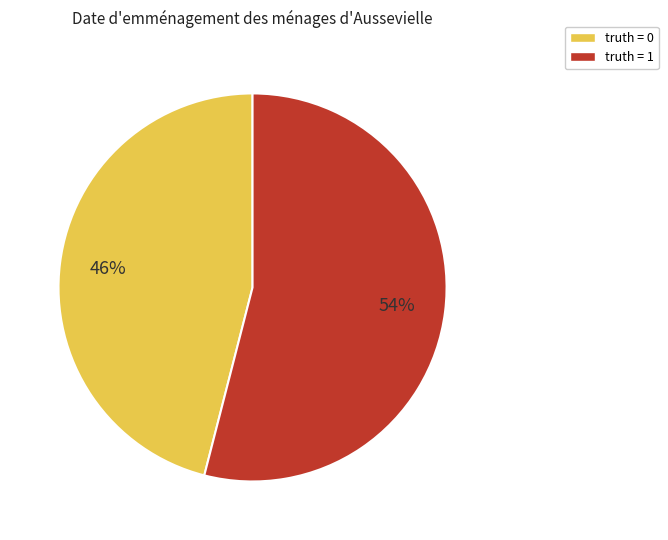

The truth = 0 slice represents 46% of the pie. True or false?

True